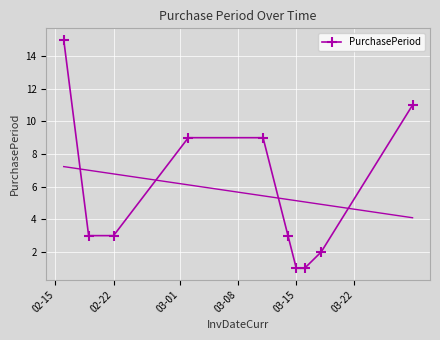

Reading left to right, extract all data points from this chart.

15	3	3	9	9	3	1	1	2	11